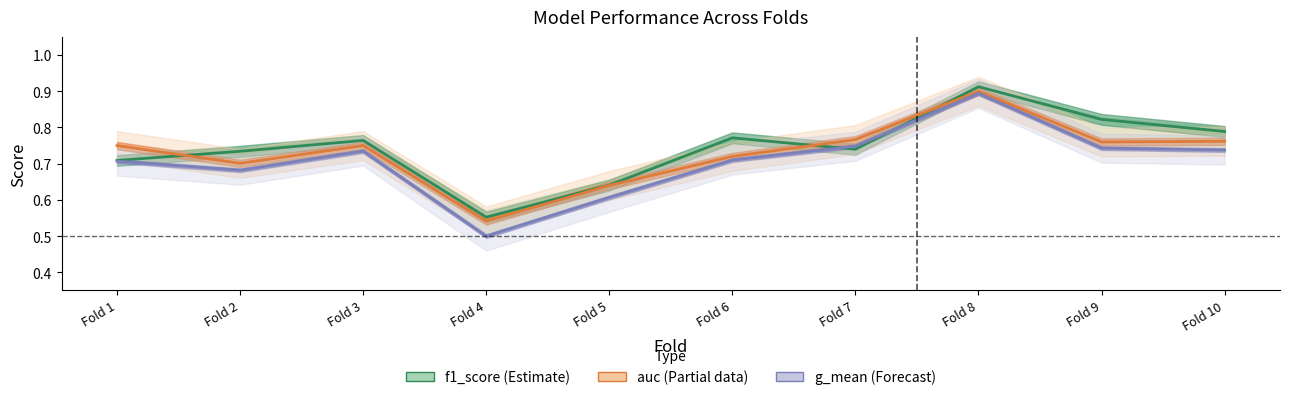

Which category has the highest value across all series?

Fold 8